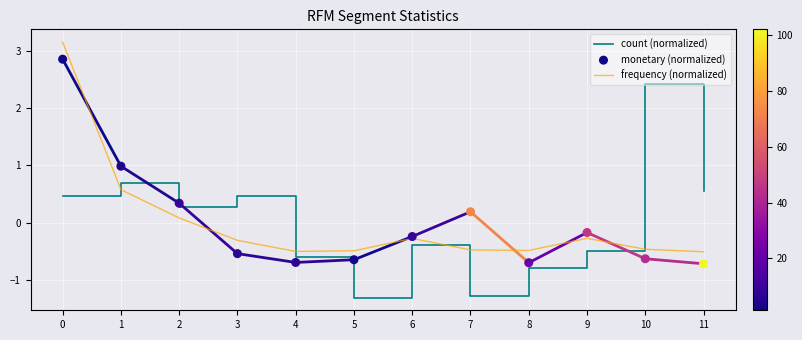

Which series has the widest spread of Y values?

count (normalized)